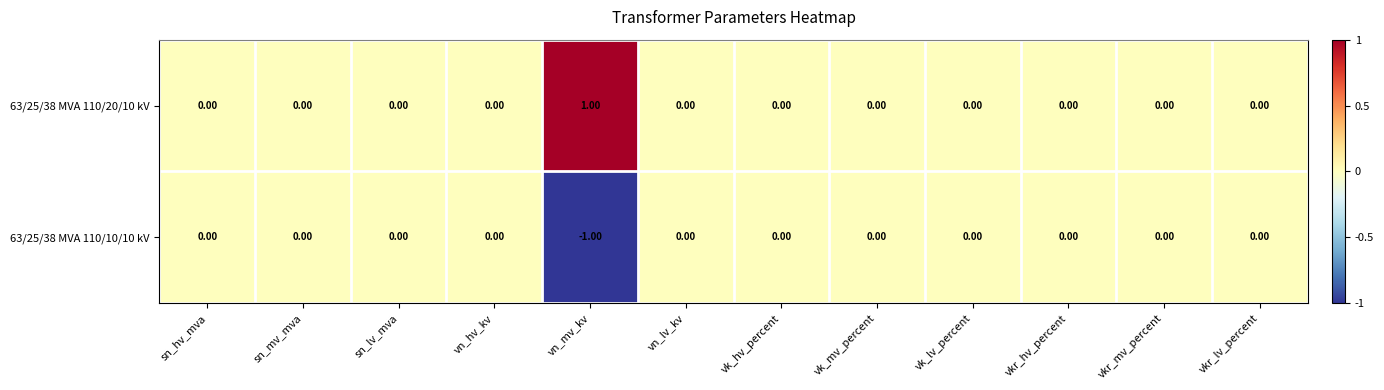

Rank the series at vkr_hv_percent from lowest to highest value.

63/25/38 MVA 110/20/10 kV, 63/25/38 MVA 110/10/10 kV